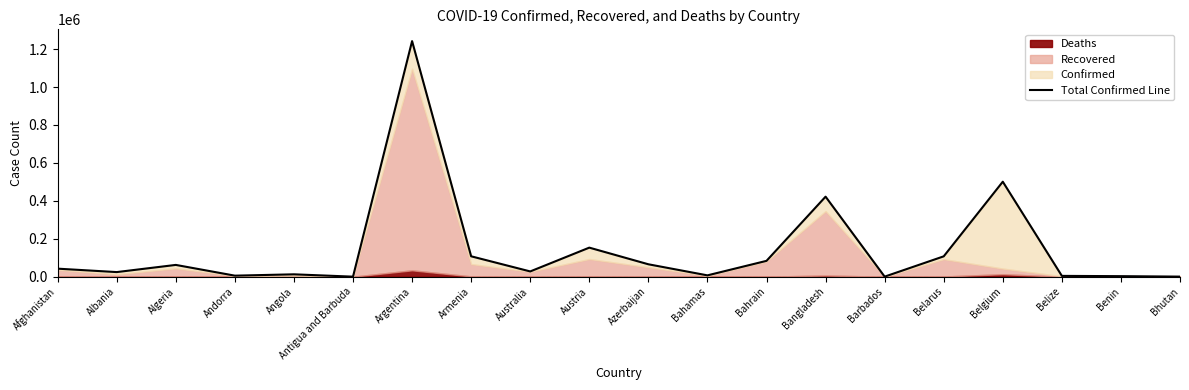

What is the maximum value shown in the chart?

1242182